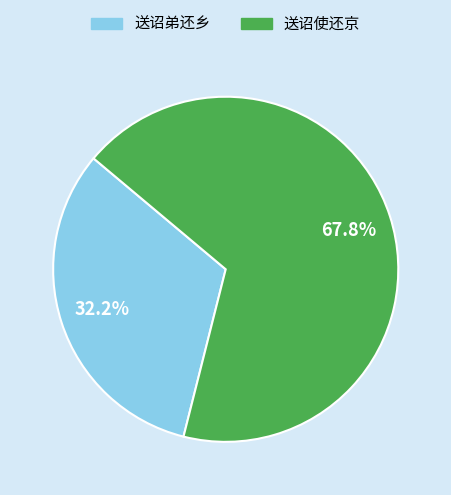

To the nearest percent, what is the difference between the 送诏使还京 and 送诏弟还乡 slice percentages?

36%